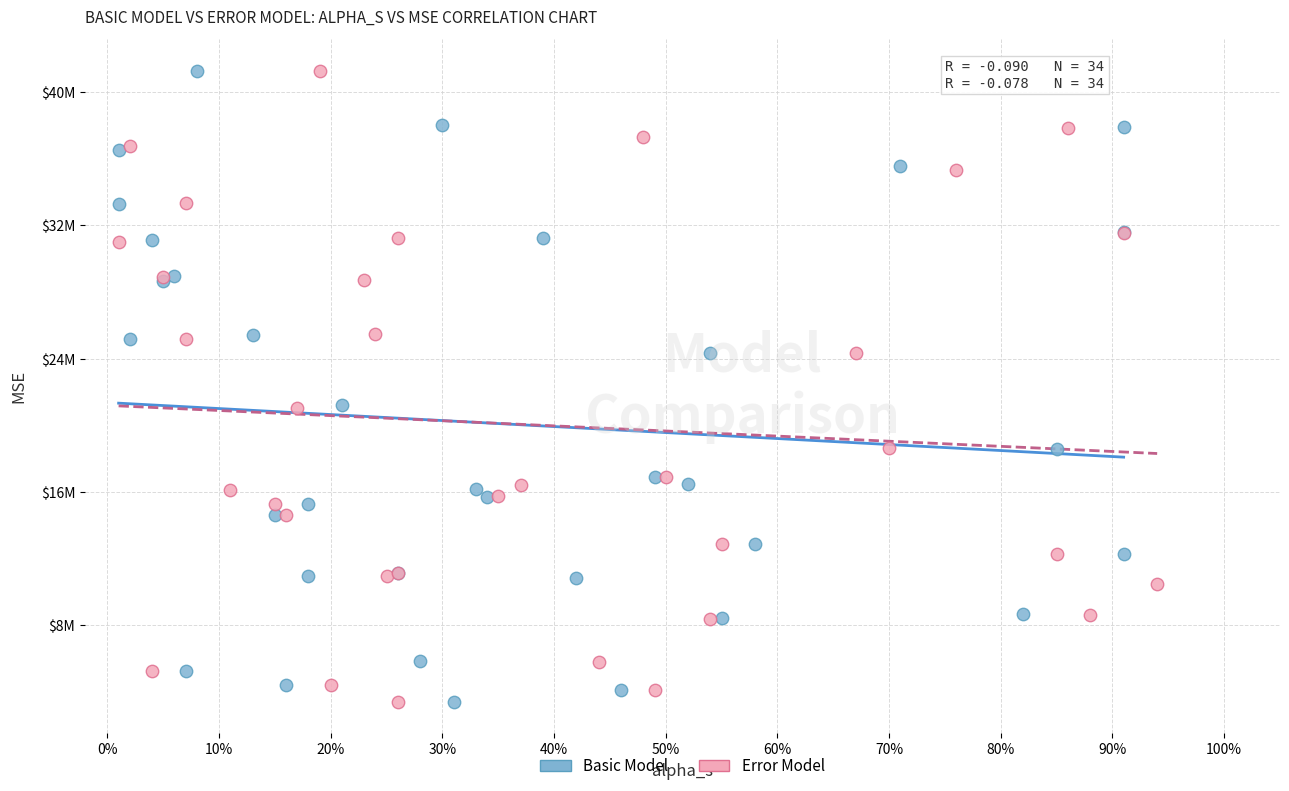

Which series has the widest spread of Y values?

Error Model